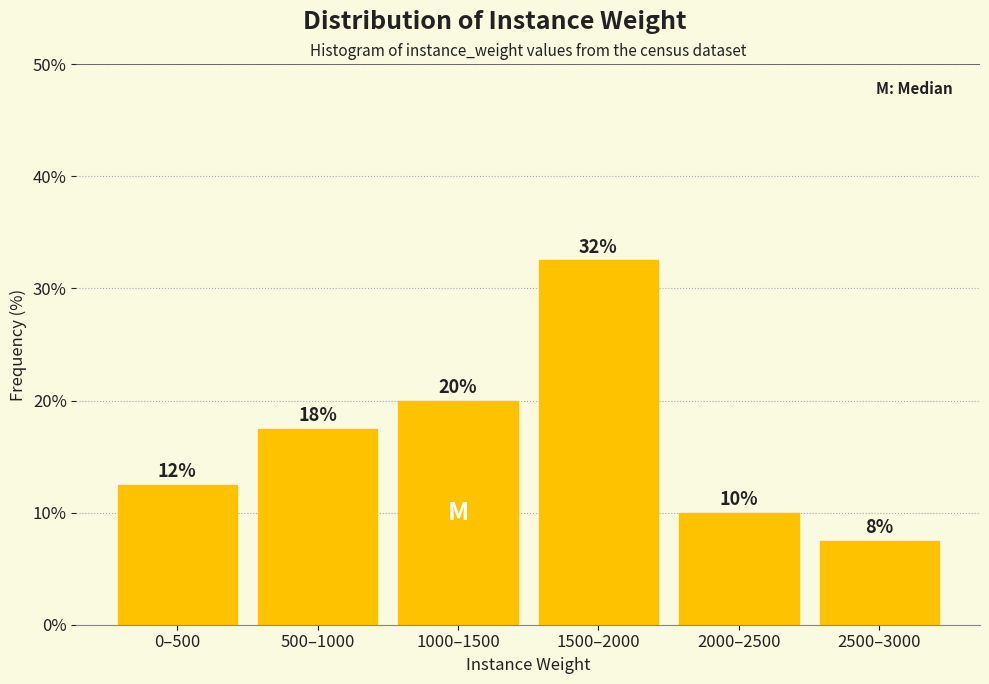

Does the chart contain any negative values?

No